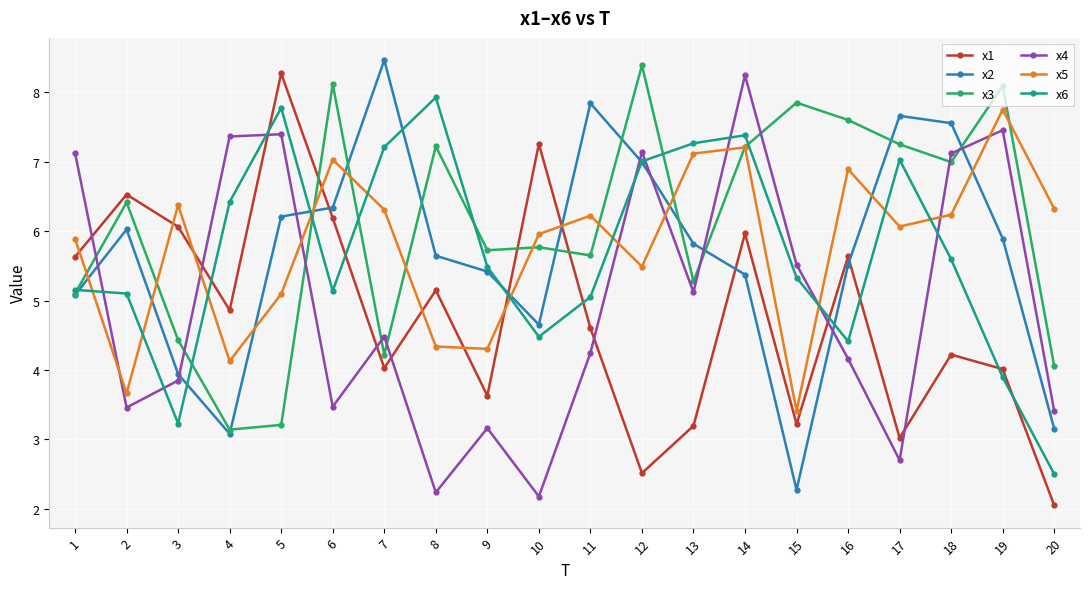

Where do x6 and x4 first cross each other?

1 and 2